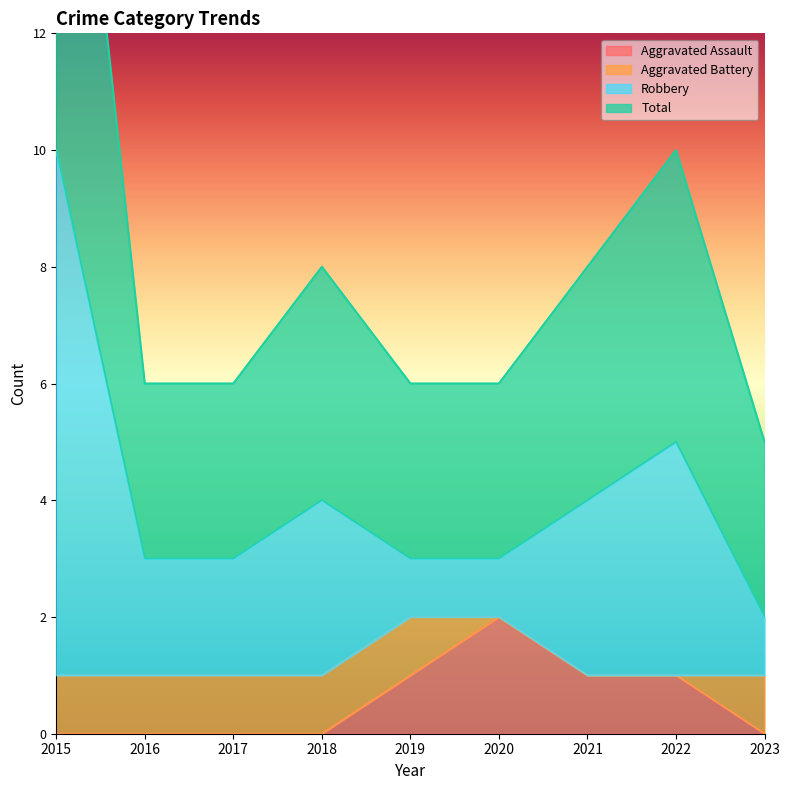

Does the chart display data point markers on the line(s)?

No